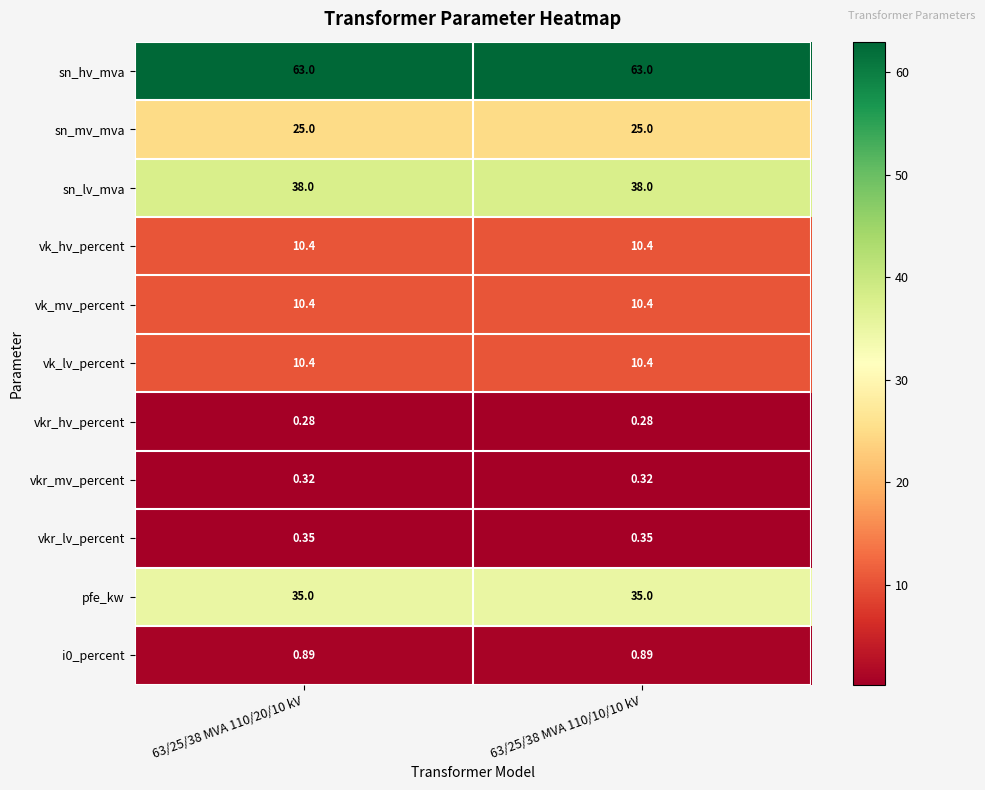

Which series has the largest total across all categories?

sn_hv_mva